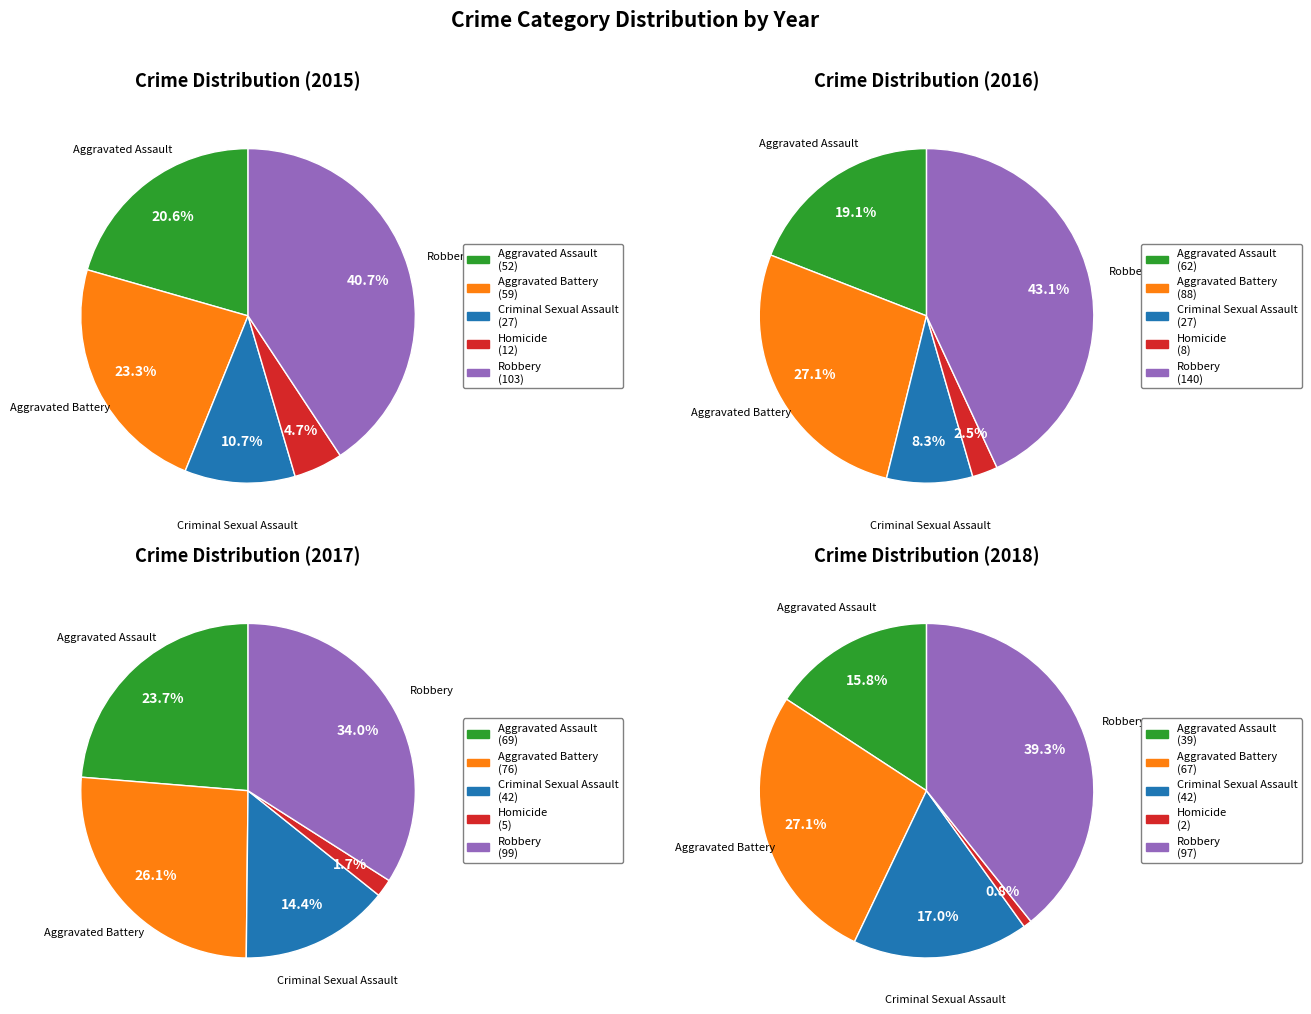

Is it true that Aggravated Assault is 7% of the pie?

False